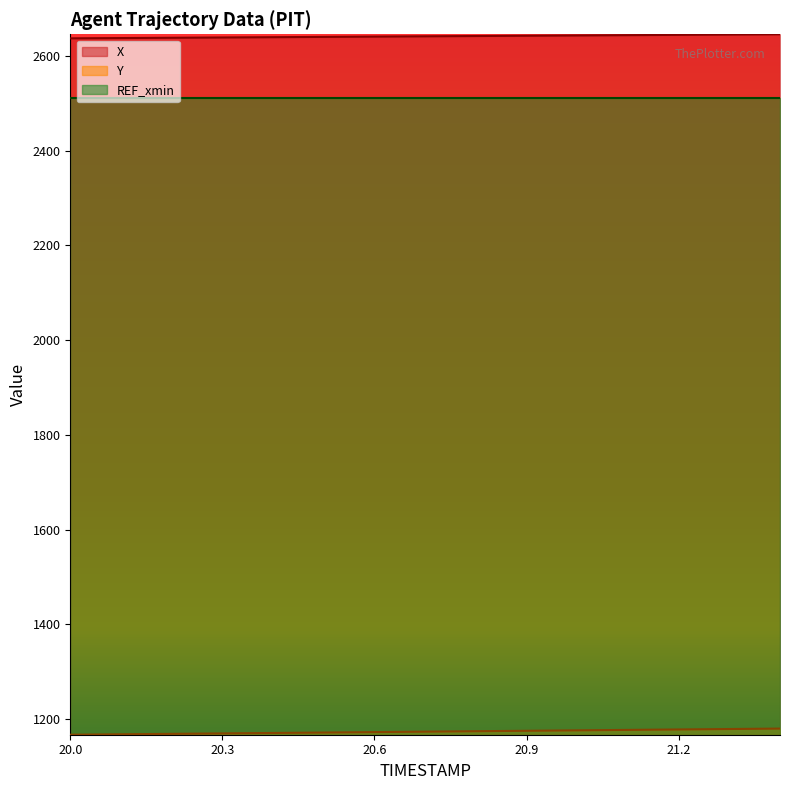

What is the maximum value for REF_xmin?

2512.1